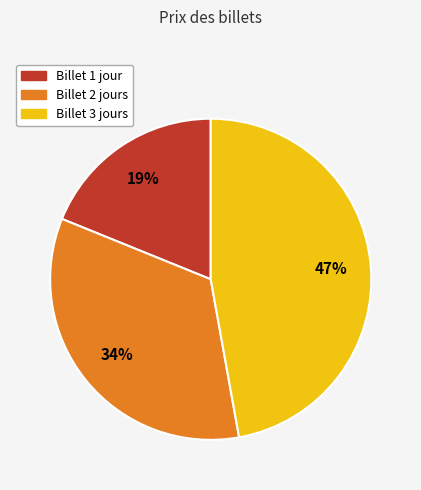

True or false: Billet 2 jours accounts for 34% of the total.

True